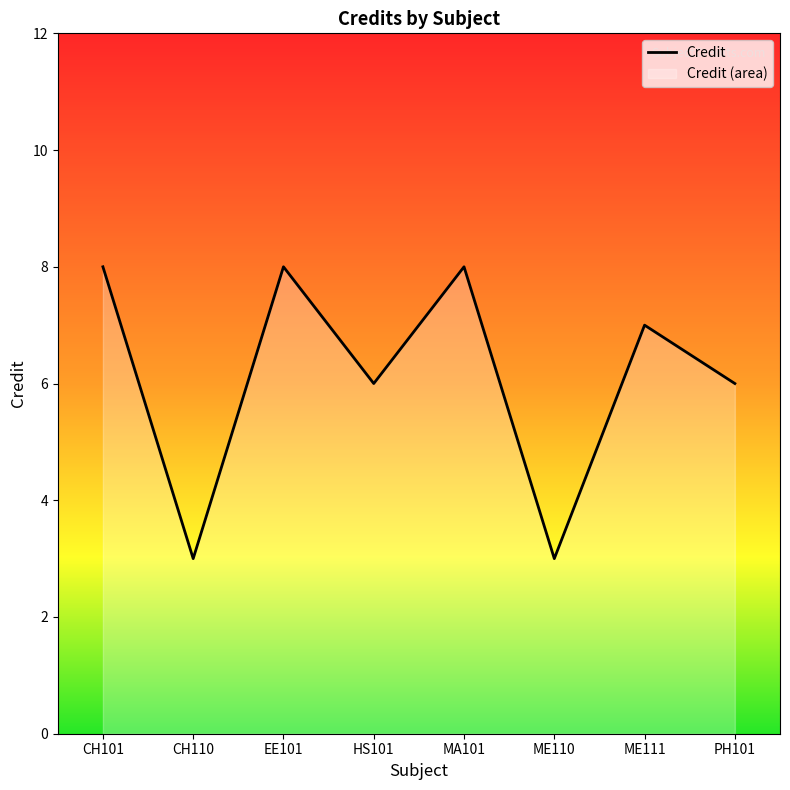

What is the ratio of the value at CH110 to the value at CH101?

0.4